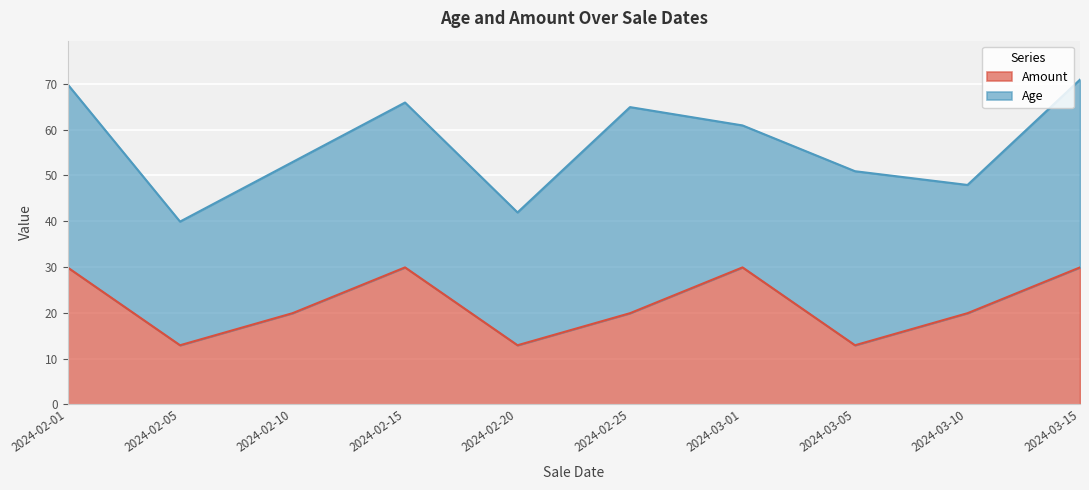

List the labels in order of value, largest first.

2024-02-01, 2024-02-15, 2024-03-01, 2024-03-15, 2024-02-10, 2024-02-25, 2024-03-10, 2024-02-05, 2024-02-20, 2024-03-05